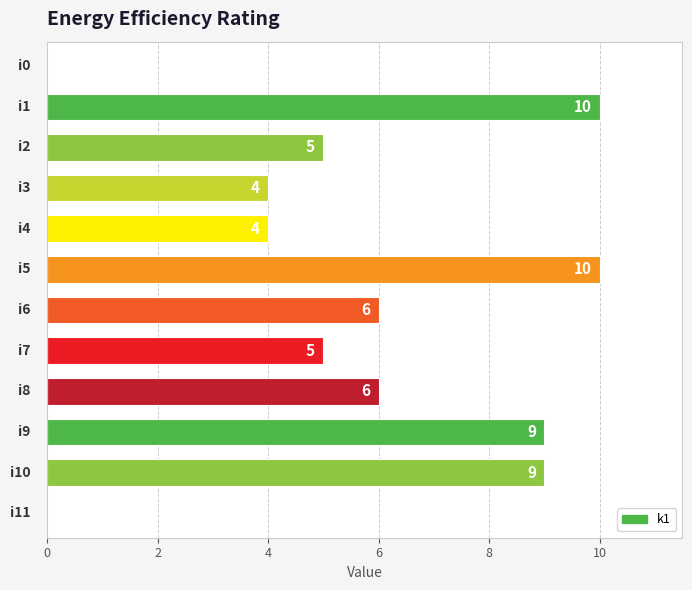

What is the maximum value shown in the chart?

10